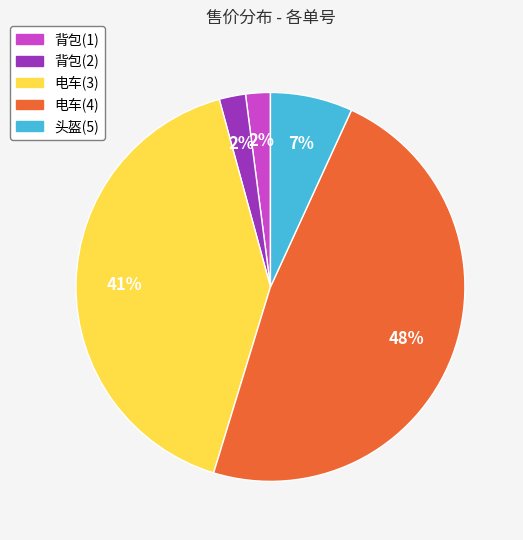

What percentage is the 背包(1) slice, to the nearest percent?

2%